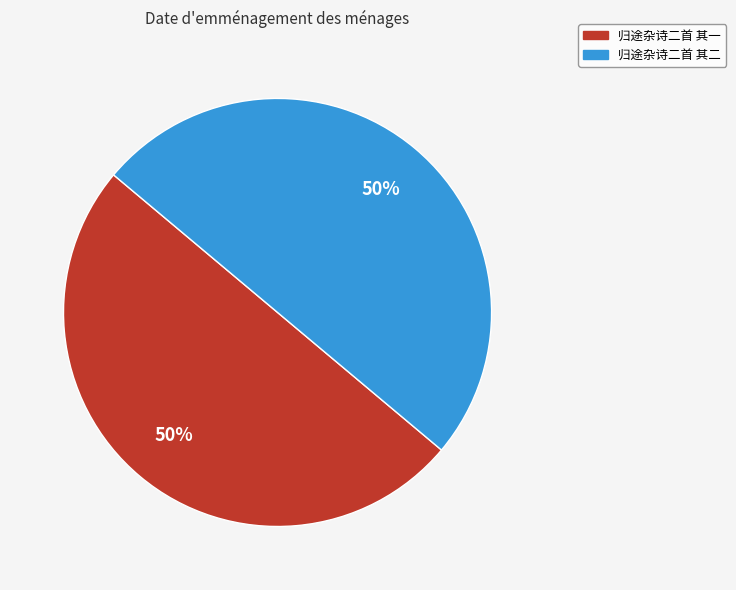

Do 归途杂诗二首 其一 and 归途杂诗二首 其二 together represent more than half of the pie?

Yes